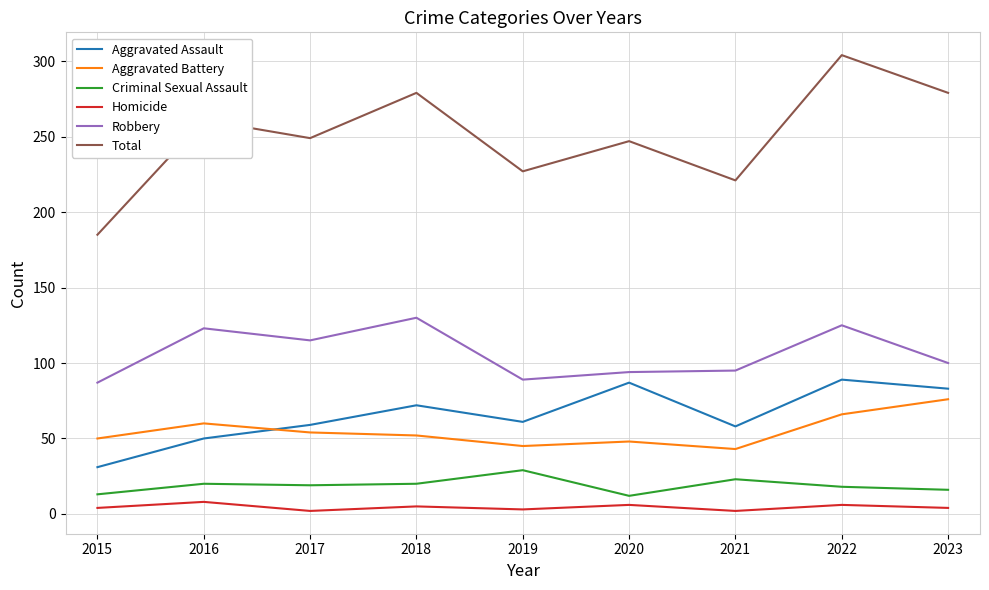

What is the approximate value of Homicide at 2022?

6